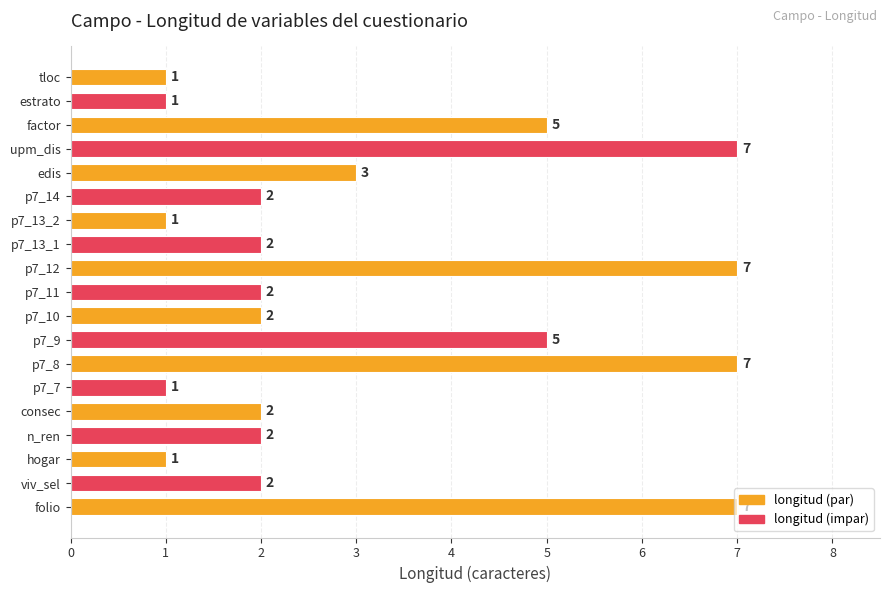

What is the difference between the maximum and minimum values?

6